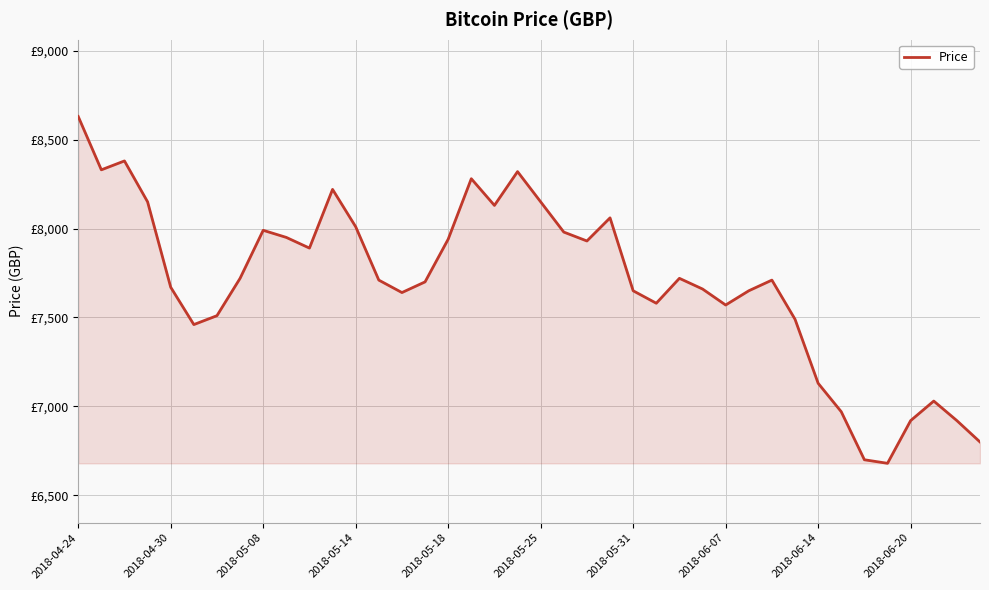

Reading left to right, list all the values displayed in this chart.

8630	8330	8380	8150	7670	7460	7510	7720	7990	7950	7890	8220	8010	7710	7640	7700	7940	8280	8130	8320	8150	7980	7930	8060	7650	7580	7720	7660	7570	7650	7710	7490	7130	6970	6700	6680	6920	7030	6920	6800